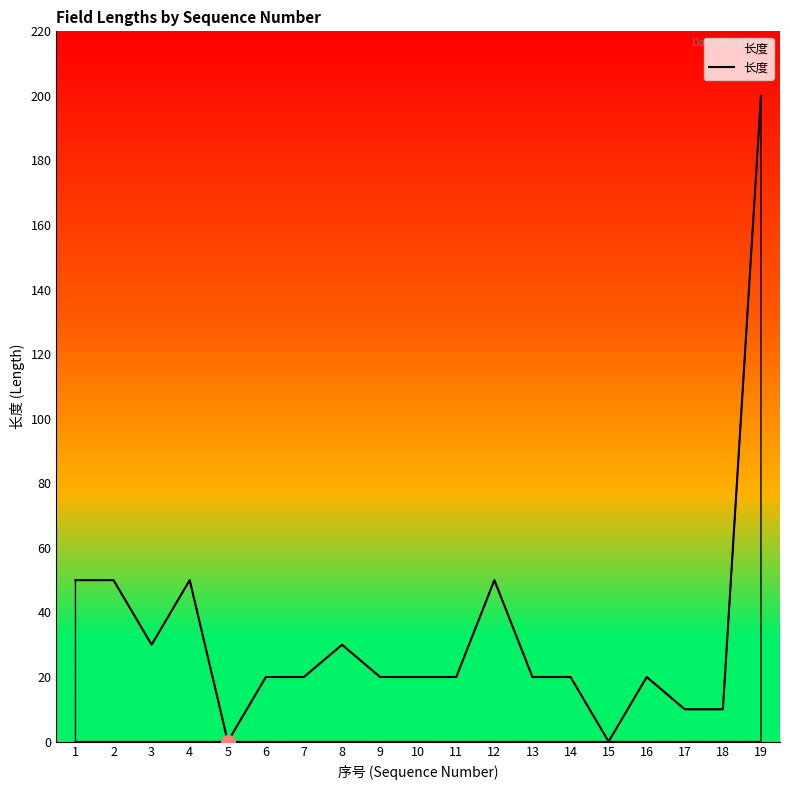

What is the difference between the maximum and minimum values?

200